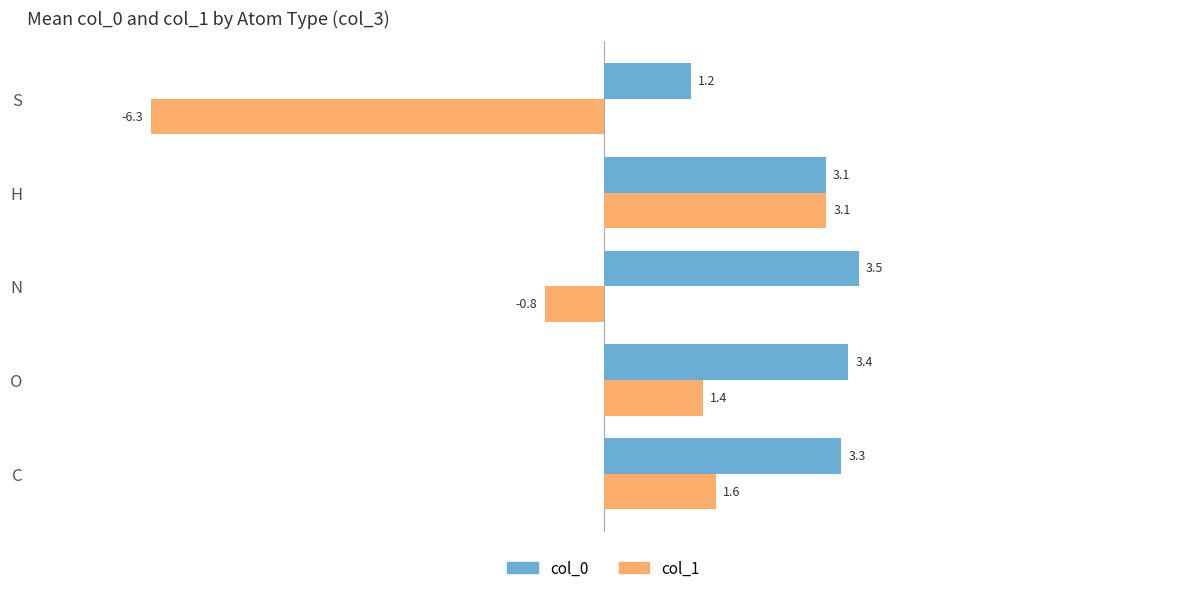

How many series are shown in this chart?

2